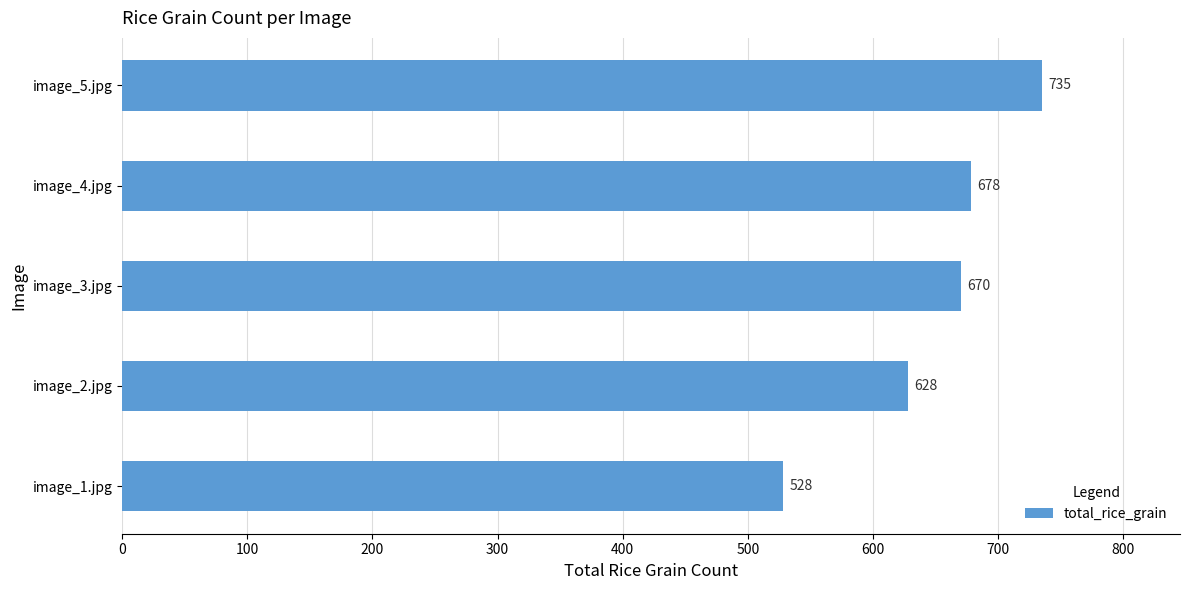

Reading top to bottom, extract all data points from this chart.

735	678	670	628	528